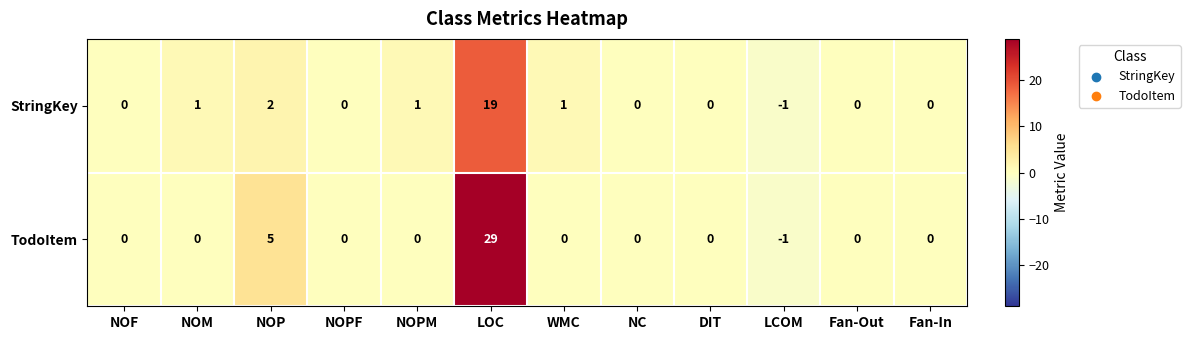

Which series has the largest total across all categories?

TodoItem